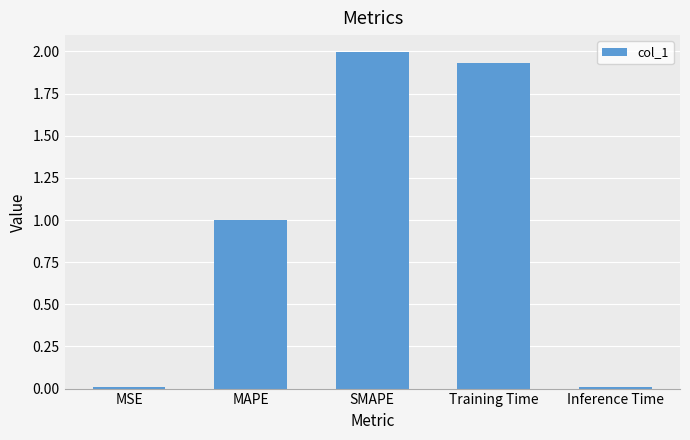

What is the average value?

1.0